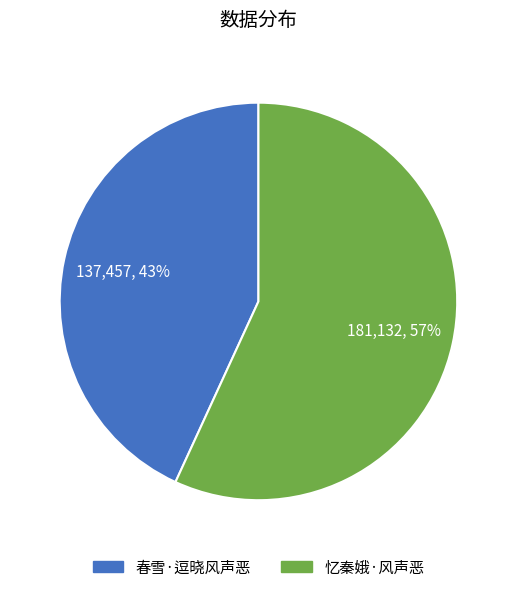

Count the number of slices in the pie.

2